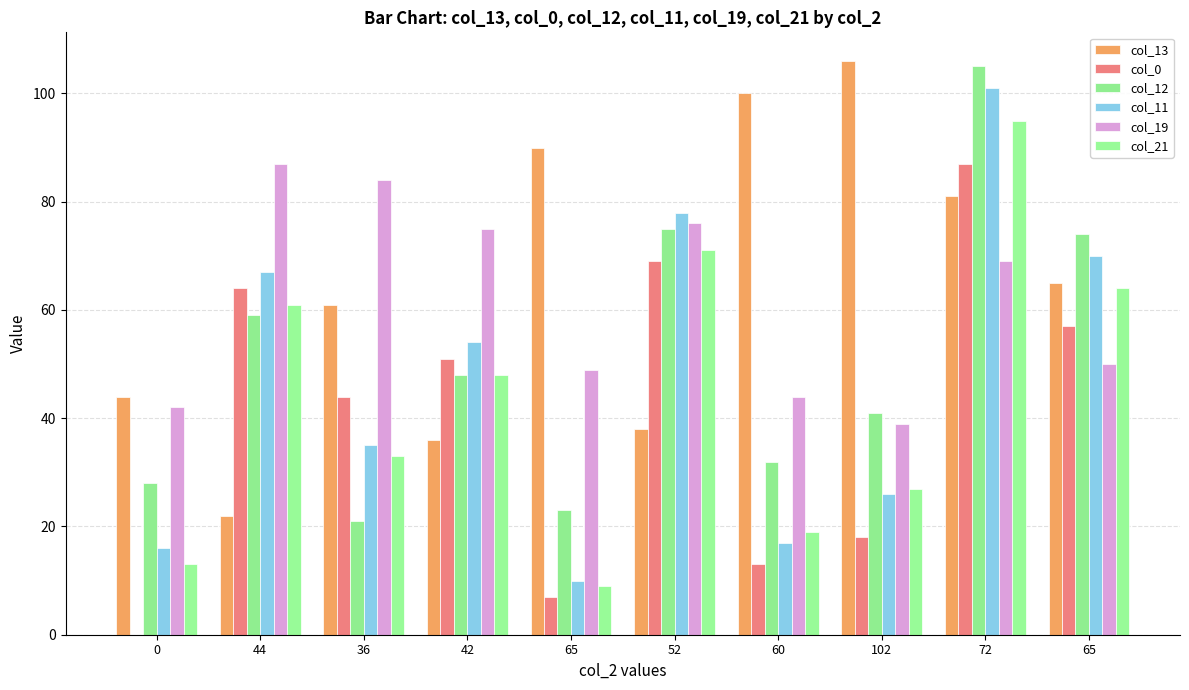

What is the total value across all series at 60?

225